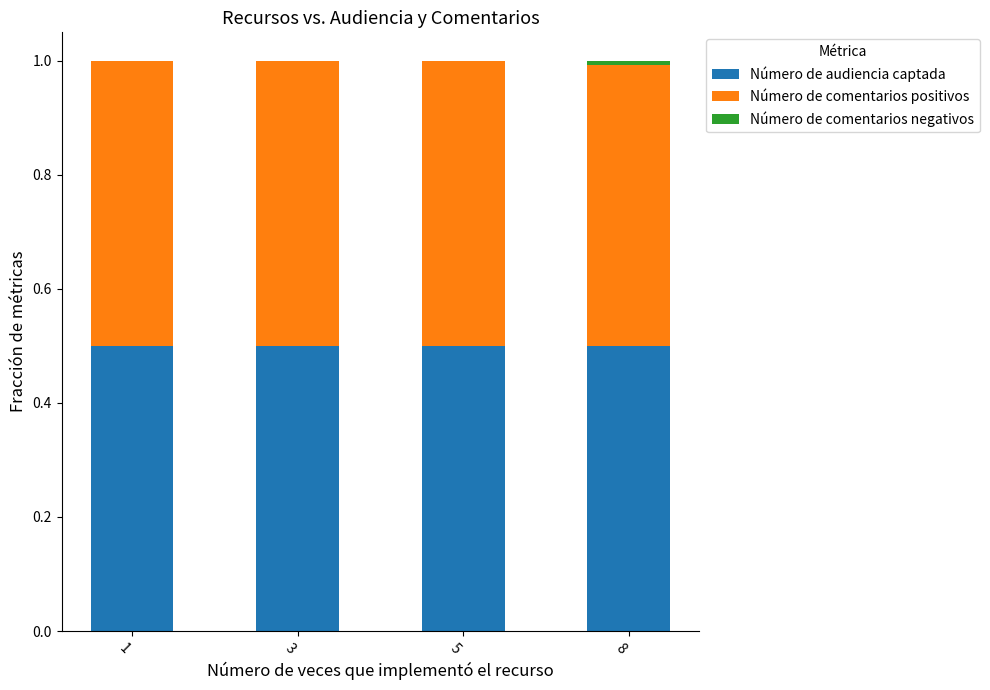

What is the total value across all series at 3?

1.0